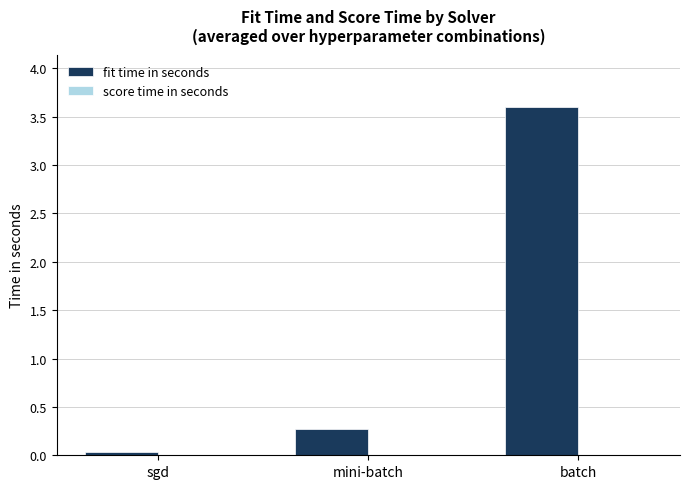

Is it true that fit time in seconds equals 0.0 at sgd?

True